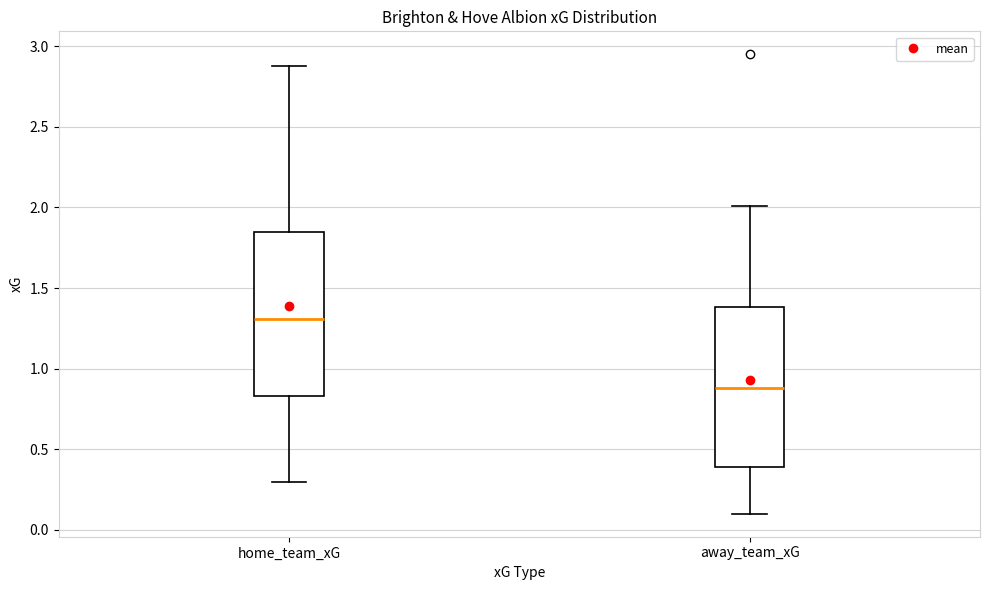

Reading left to right, read every box against the y-axis: the position of its median line, the range the box covers, and the ends of its whiskers. The values are not printed on the chart, so give them approximately, as read against the axis.

home_team_xG: median 1.30, box 0.85 to 1.85, whiskers 0.30 to 2.90
away_team_xG: median 0.90, box 0.40 to 1.40, whiskers 0.10 to 2.00